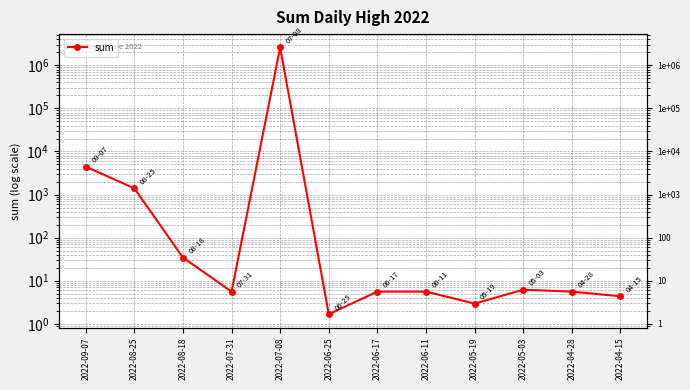

List the labels in order of value, smallest first.

2022-06-25, 2022-05-19, 2022-04-15, 2022-07-31, 2022-06-17, 2022-06-11, 2022-04-28, 2022-05-03, 2022-08-18, 2022-08-25, 2022-09-07, 2022-07-08